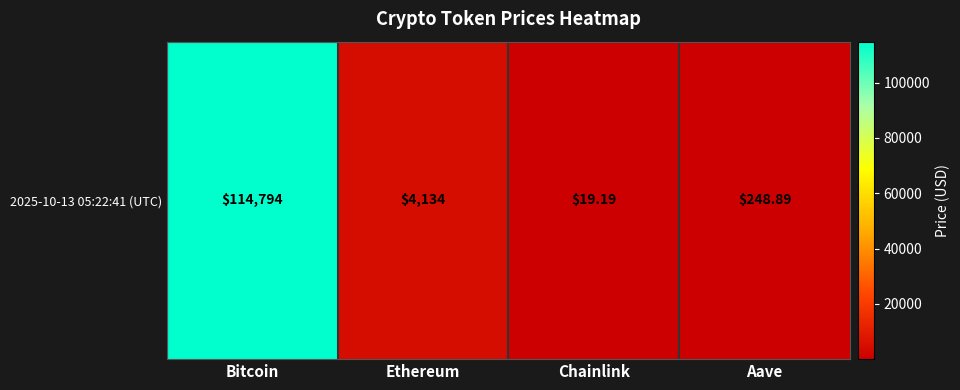

Rank the categories by value from highest to lowest.

Bitcoin, Ethereum, Aave, Chainlink